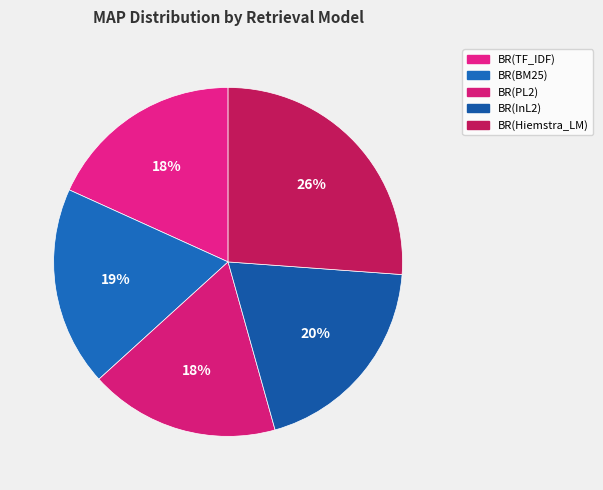

Does BR(BM25) account for over 50% of the chart?

No